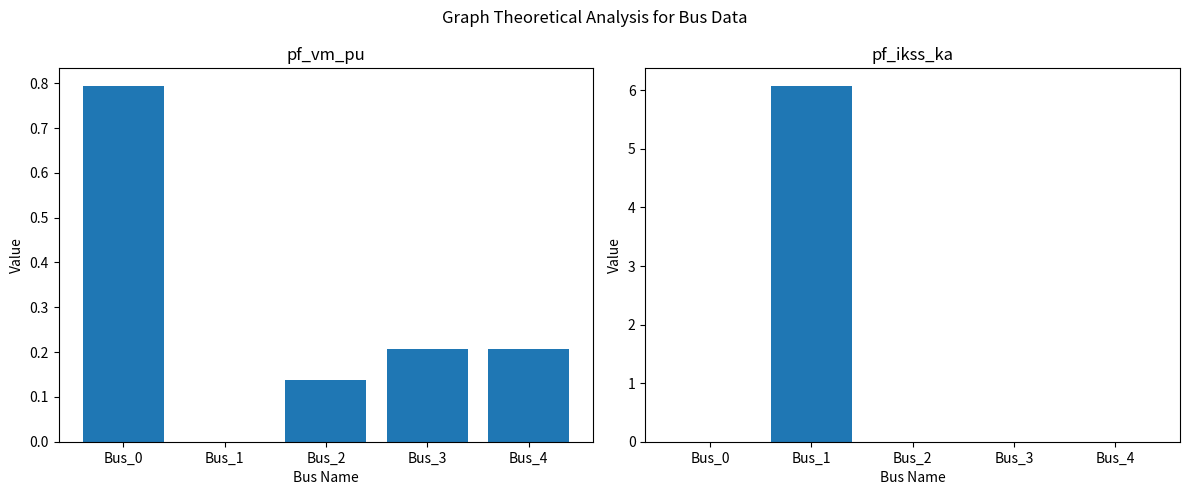

What are all the series names shown in the legend?

pf_vm_pu, pf_ikss_ka